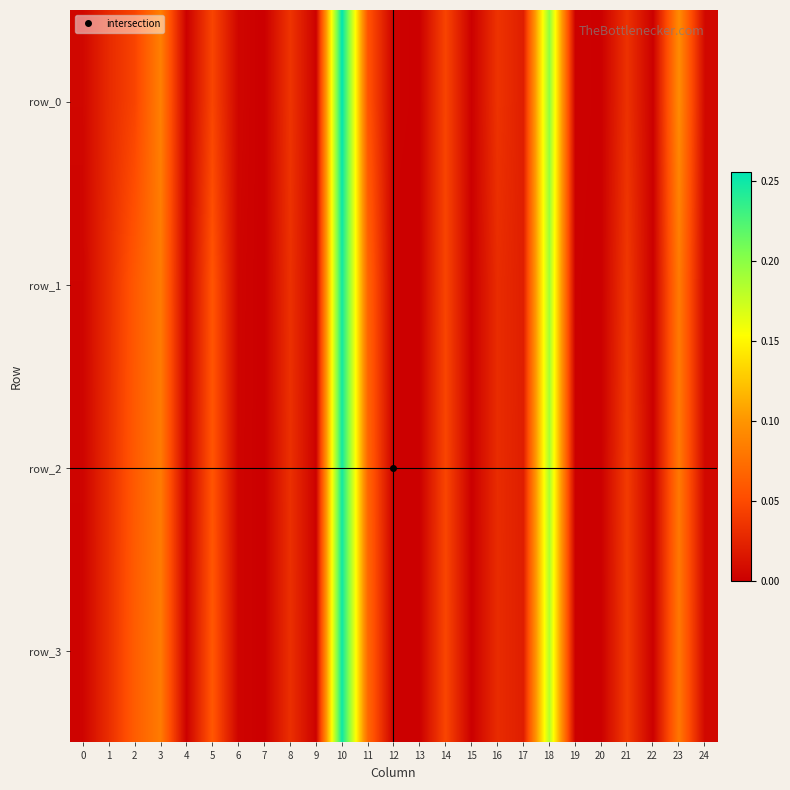

Which series has the largest total across all categories?

row_2